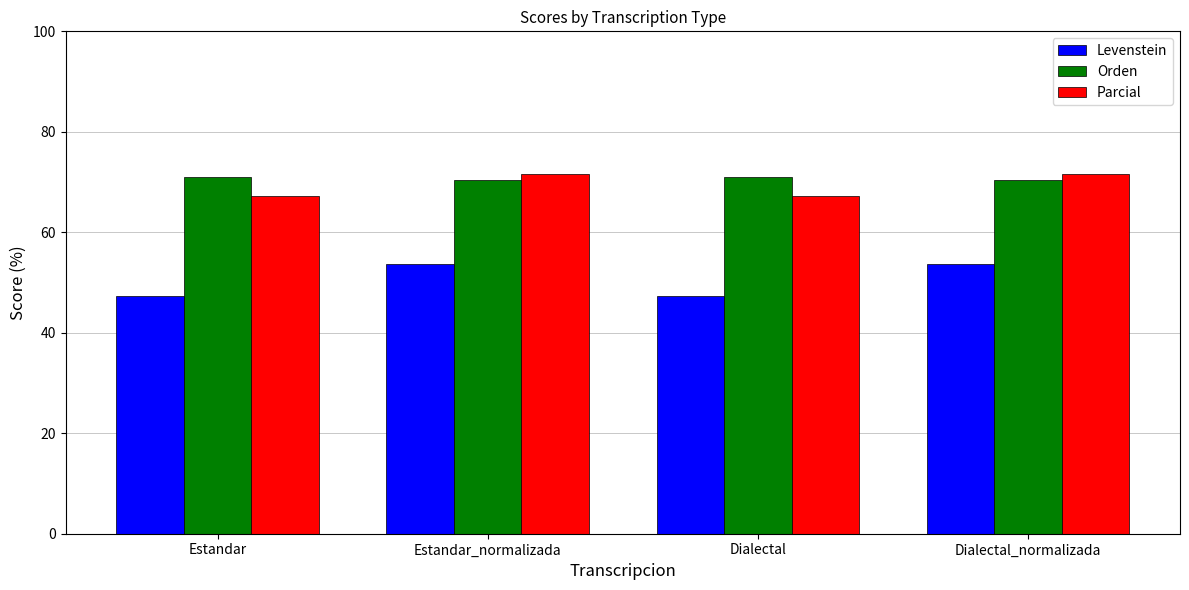

What is the approximate value of Levenstein at Estandar_normalizada?

53.8